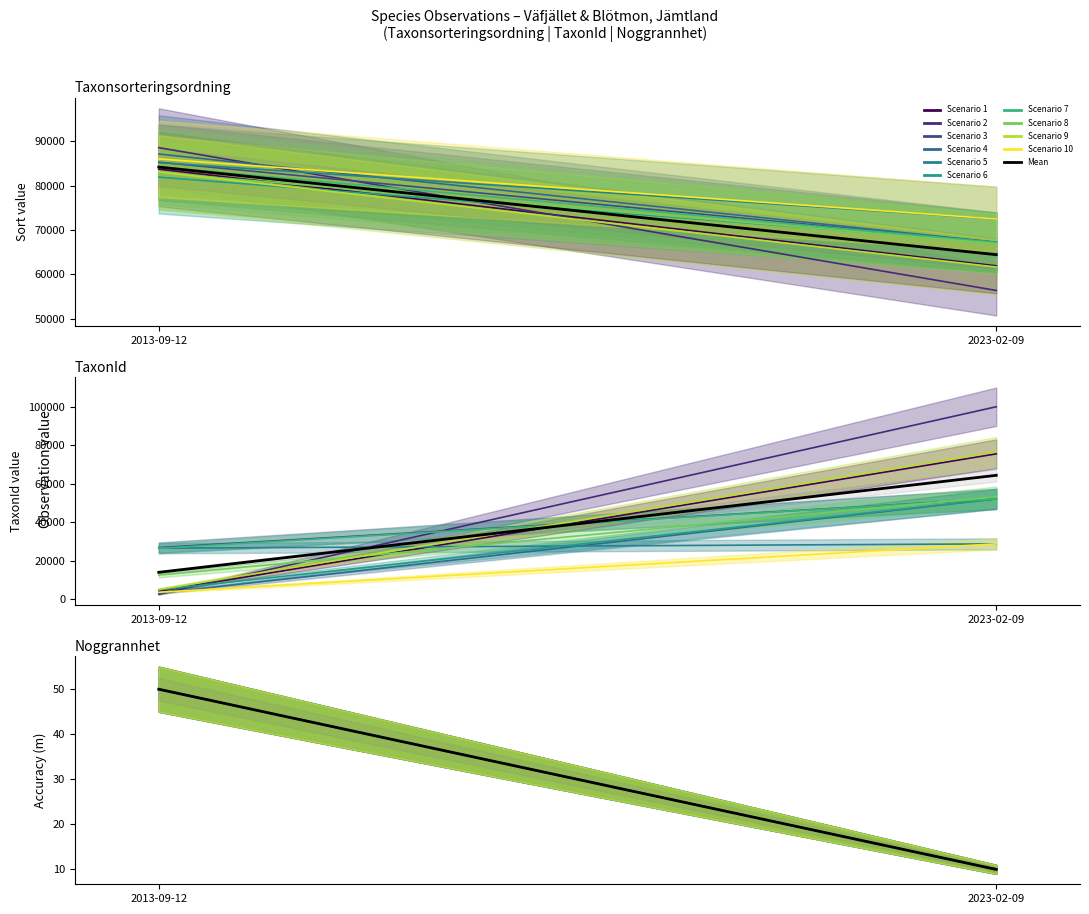

What is the sum of all Taxon sort mean values?

148607.4